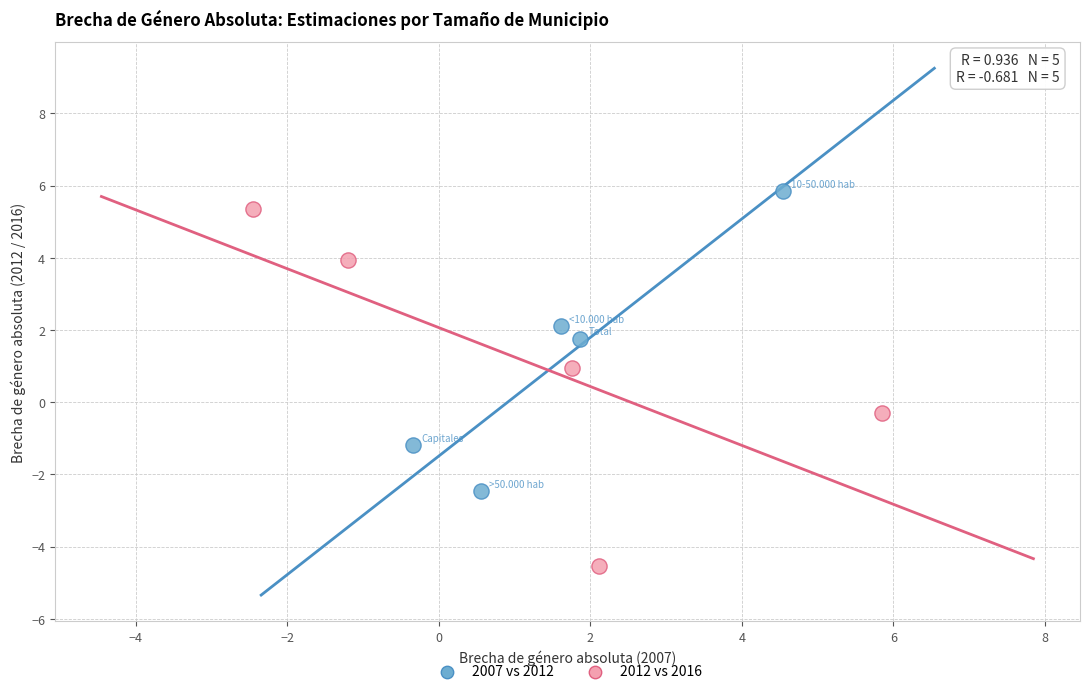

Which series reaches the minimum Y coordinate?

2012 vs 2016